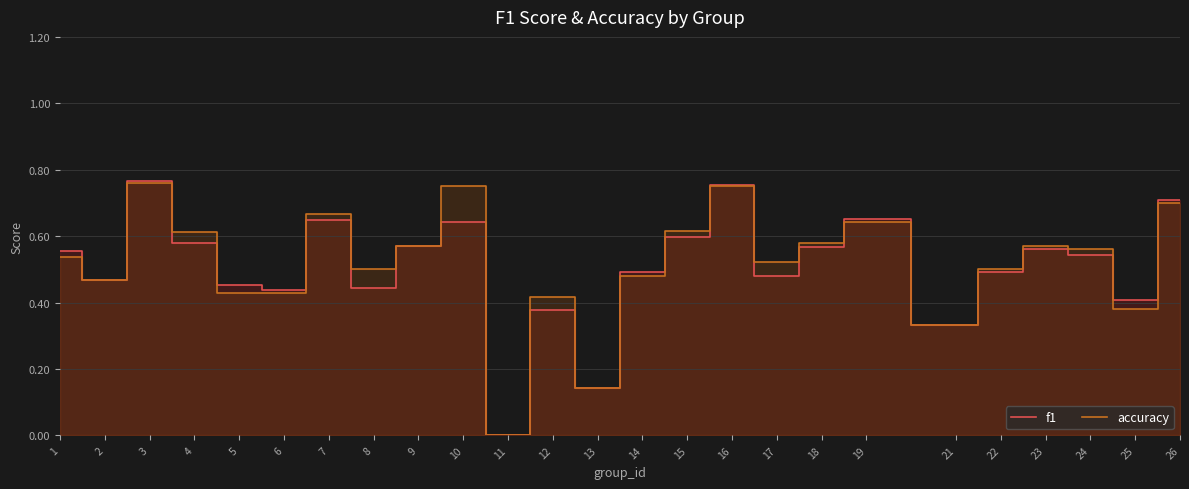

Is it true that accuracy equals 0.2 at 16?

False